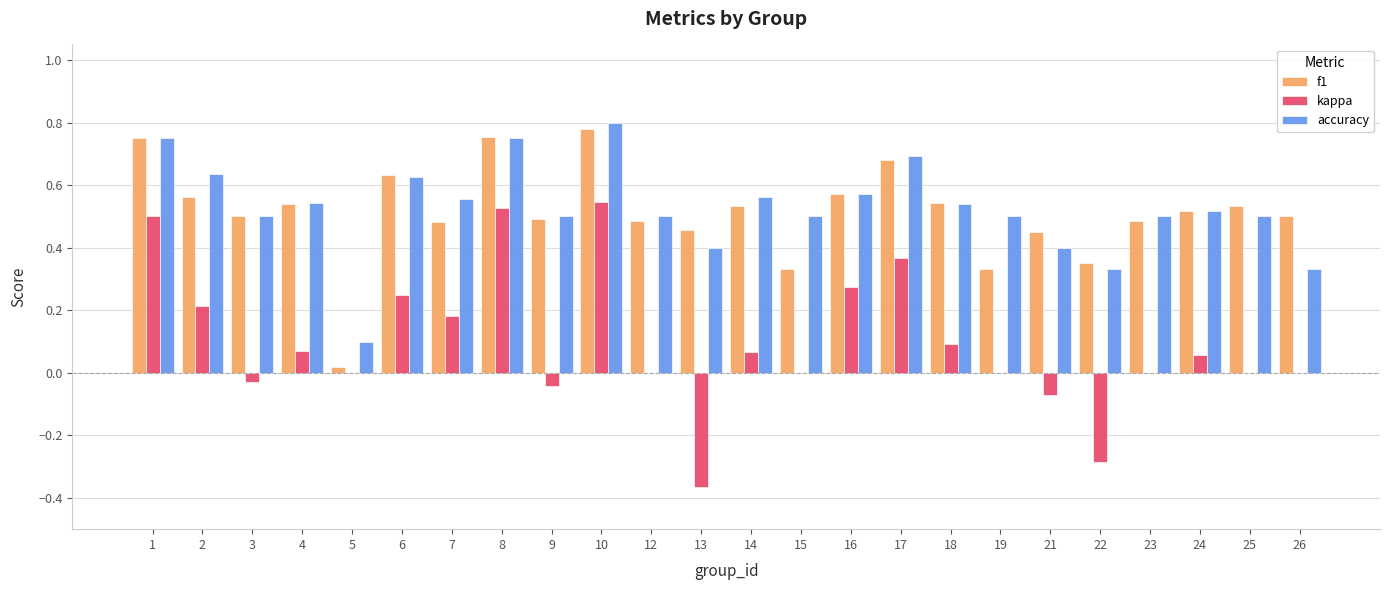

Between 13 and 18, which series saw the biggest shift?

kappa